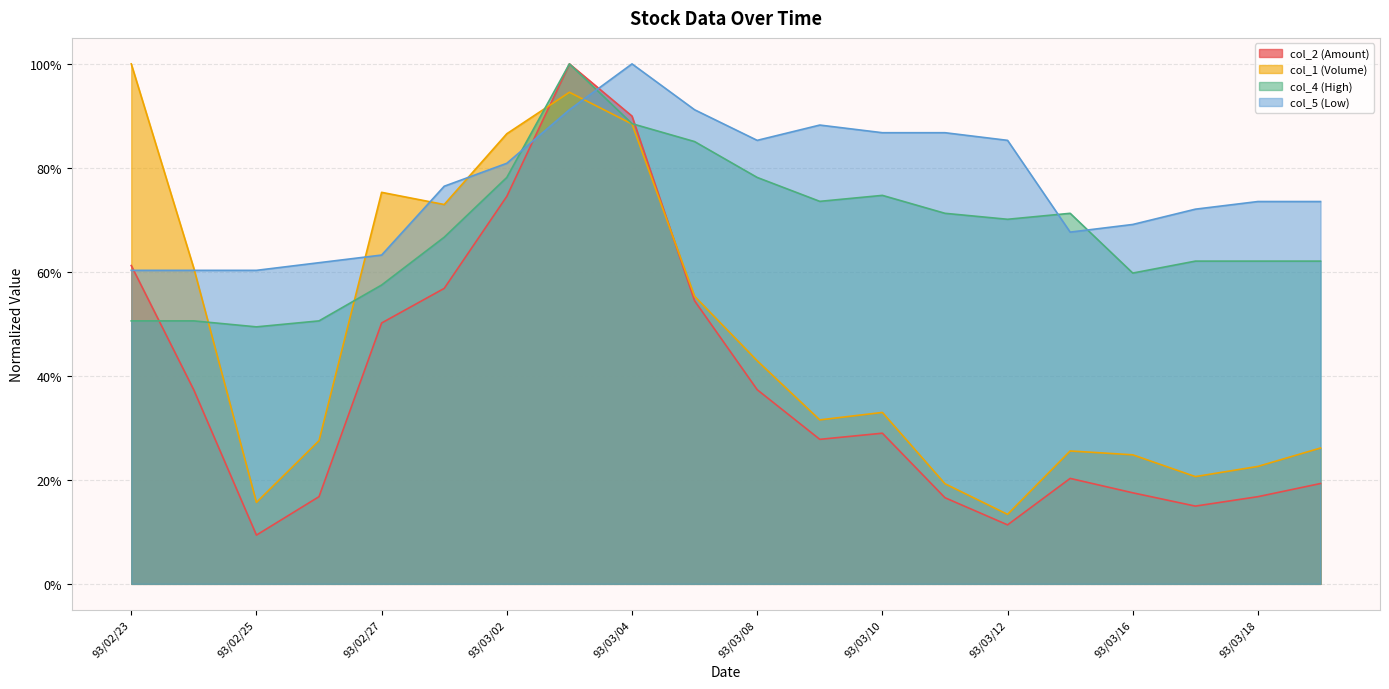

Count the number of categories in the chart.

20